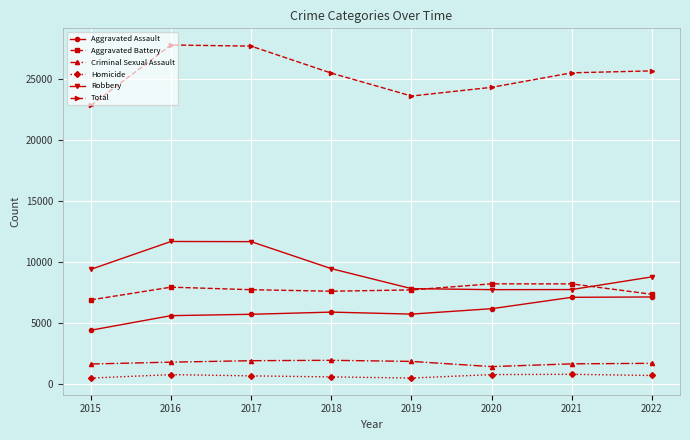

What is the maximum value shown in the chart?

27806